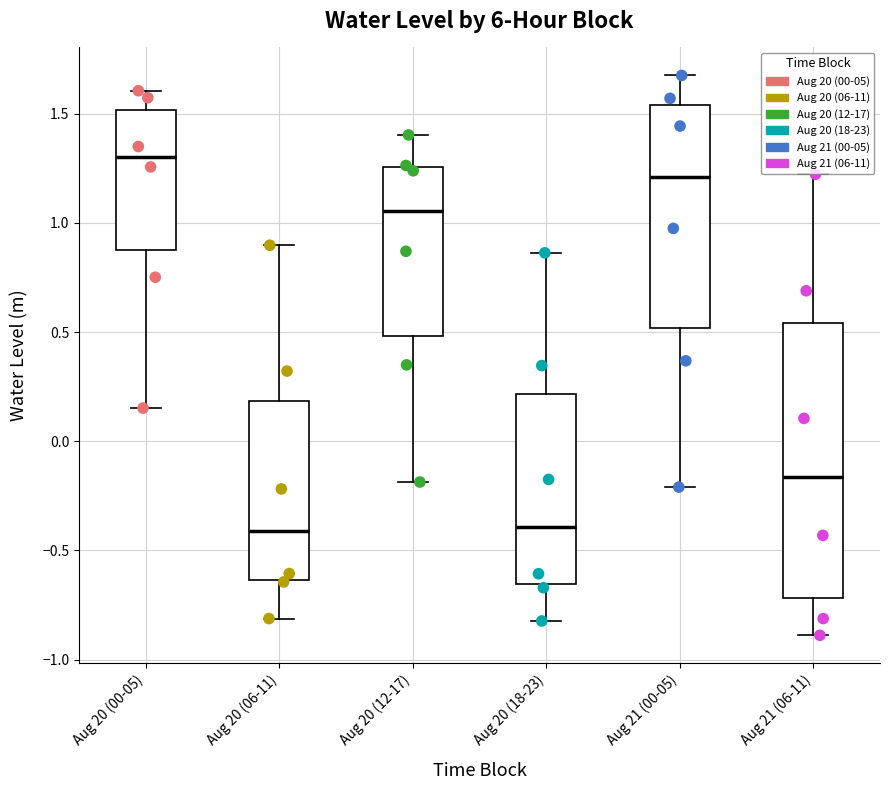

Comparing the boxes themselves (not the whiskers), which one is the tallest?

Aug 21 (06-11)